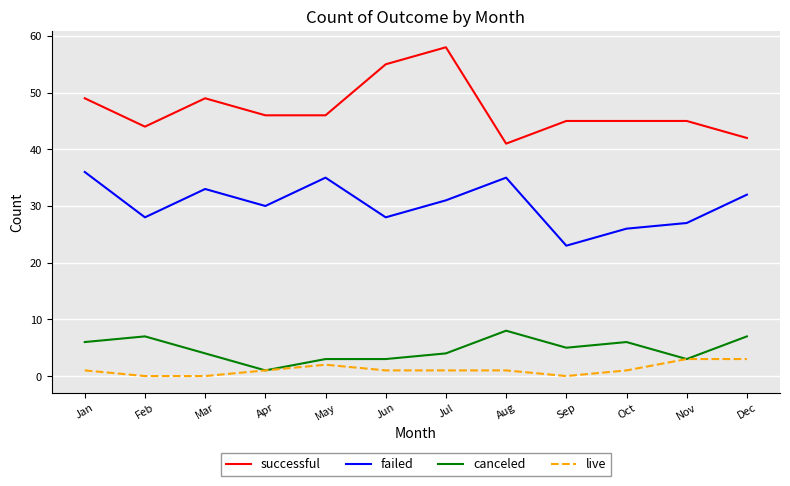

How many values in the failed series are below 31?

6